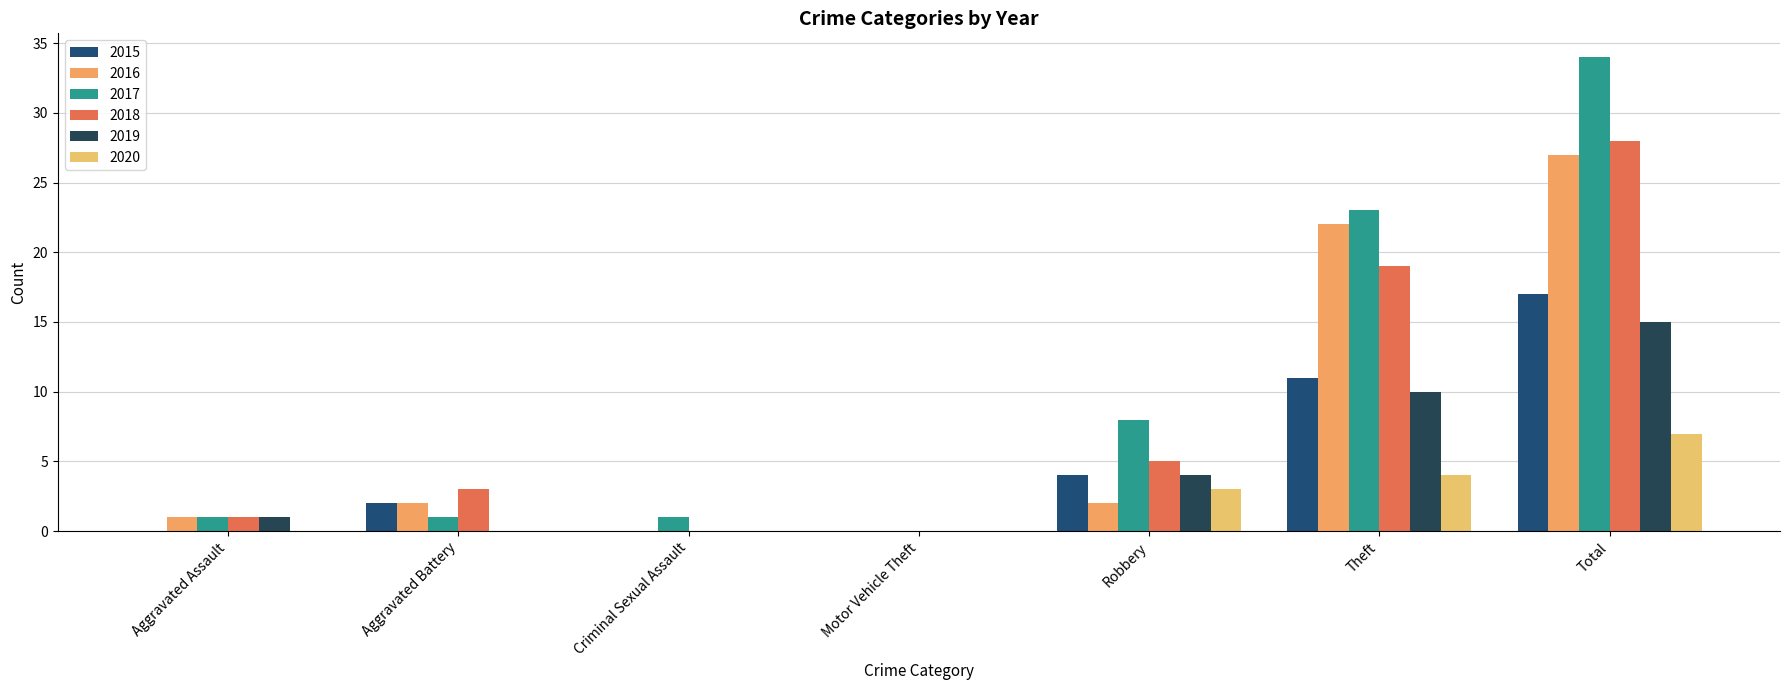

How many distinct data groups are displayed?

6